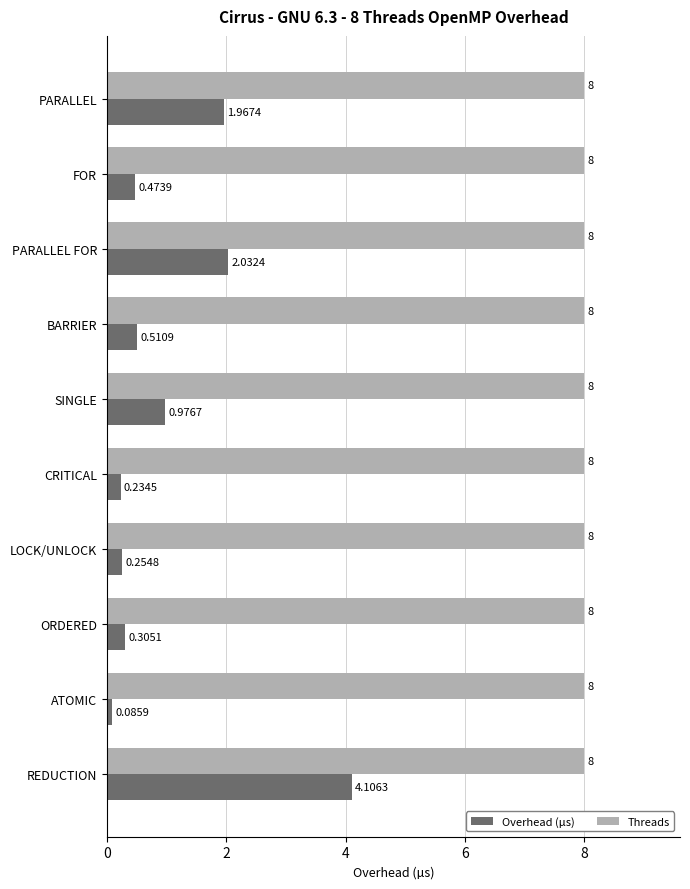

At LOCK/UNLOCK, list the series in order from largest to smallest.

Threads, Overhead (µs)